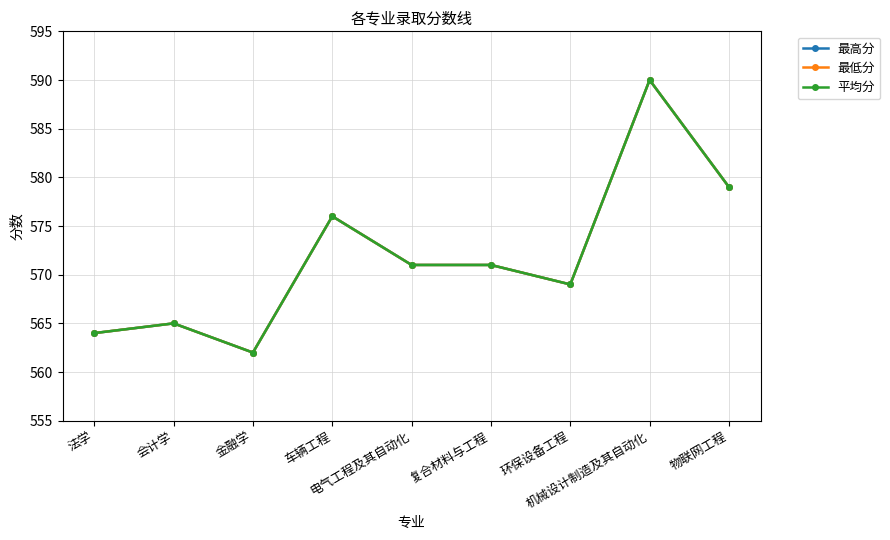

Reading left to right, extract all data points from this chart.

最高分: 法学=564	会计学=565	金融学=562	车辆工程=576	电气工程及其自动化=571	复合材料与工程=571	环保设备工程=569	机械设计制造及其自动化=590	物联网工程=579
最低分: 法学=564	会计学=565	金融学=562	车辆工程=576	电气工程及其自动化=571	复合材料与工程=571	环保设备工程=569	机械设计制造及其自动化=590	物联网工程=579
平均分: 法学=564	会计学=565	金融学=562	车辆工程=576	电气工程及其自动化=571	复合材料与工程=571	环保设备工程=569	机械设计制造及其自动化=590	物联网工程=579